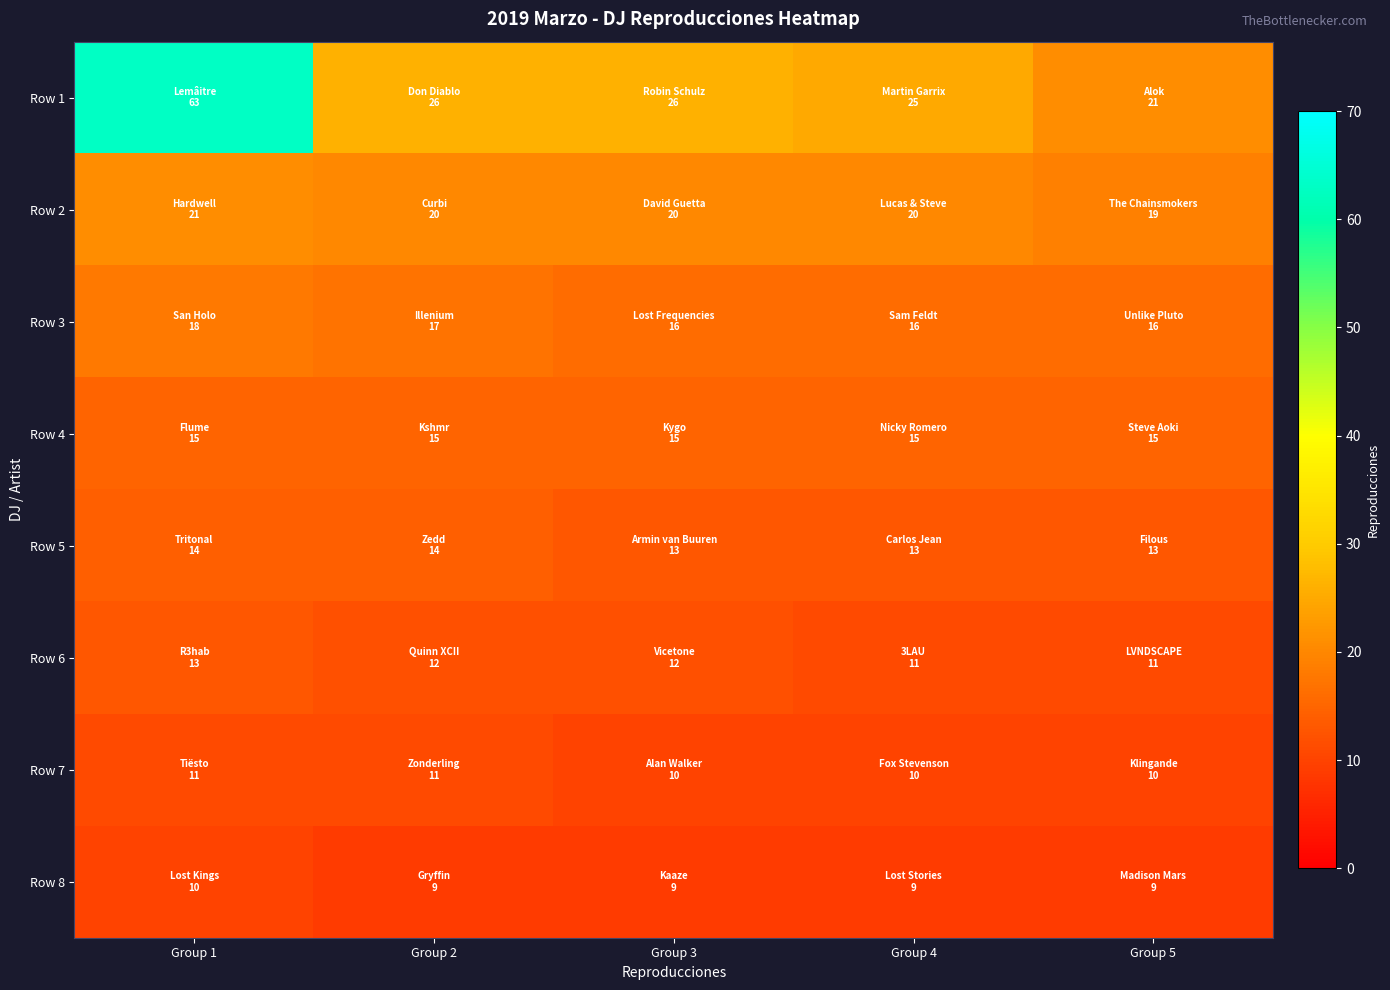

At how many categories does at least one series exceed 29?

1